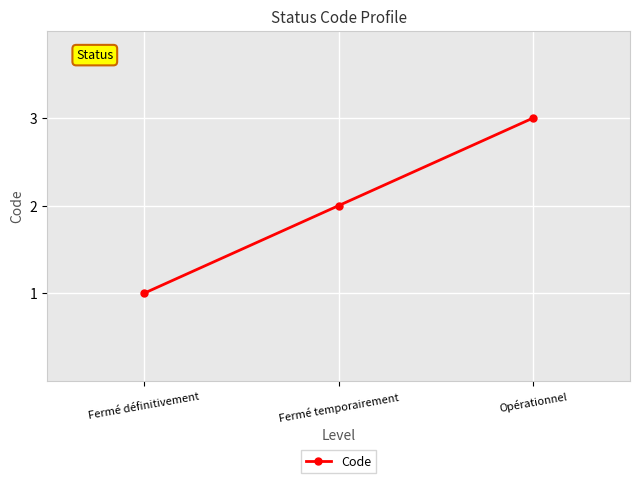

Between Opérationnel and Fermé temporairement, which is larger?

Opérationnel